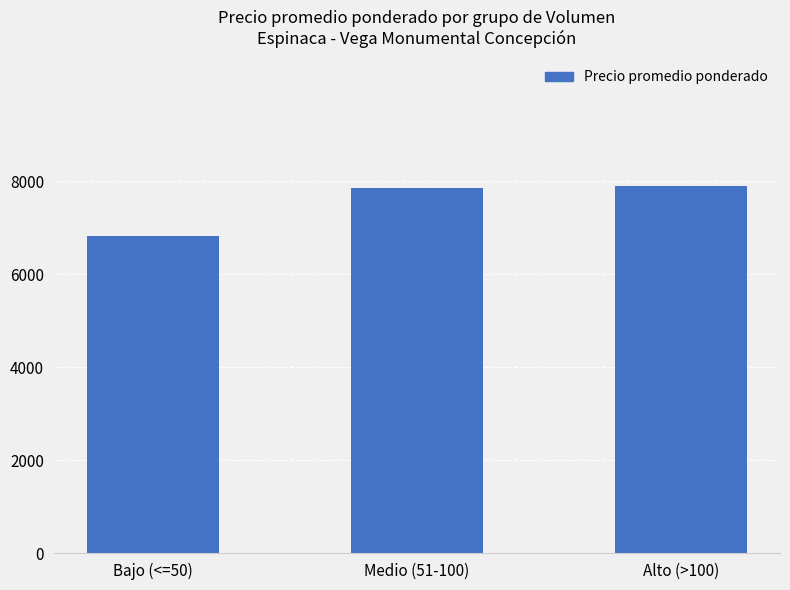

The value at Alto (>100) is 7891. True or false?

True